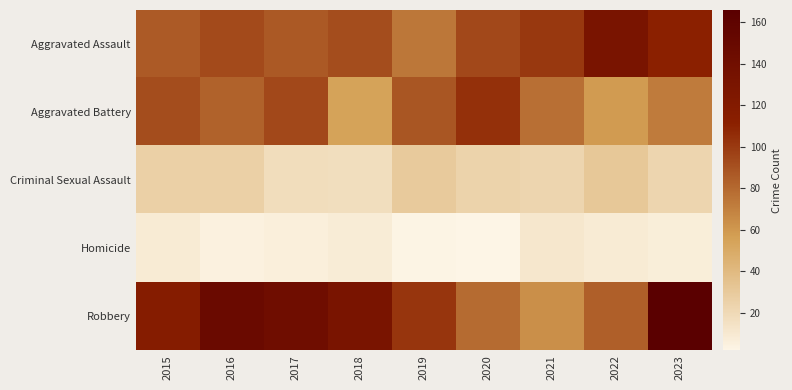

At which category is the sum across all series the highest?

2023